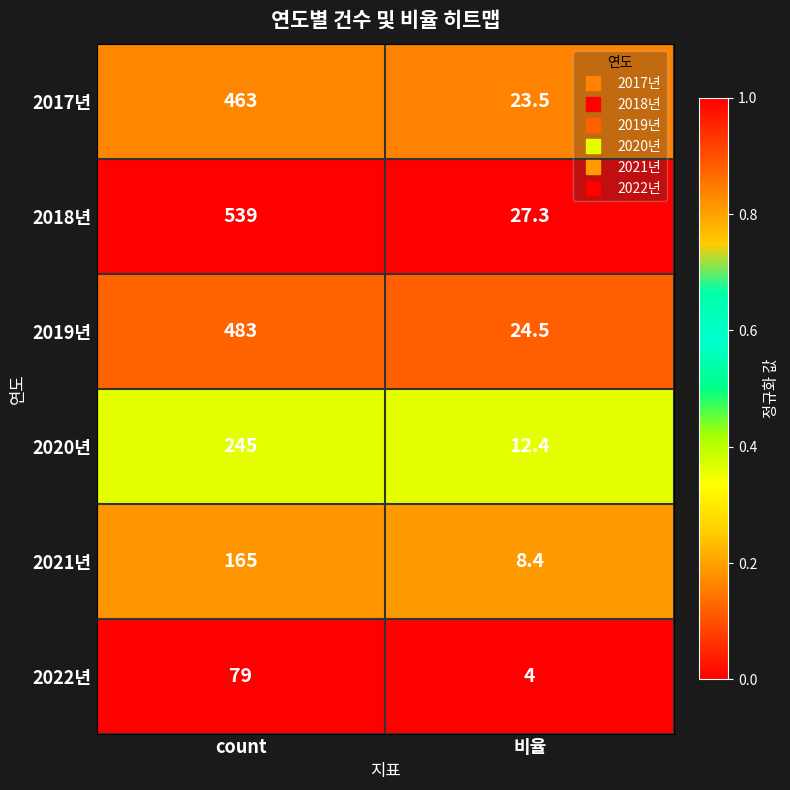

What is the minimum value shown in the chart?

4.0